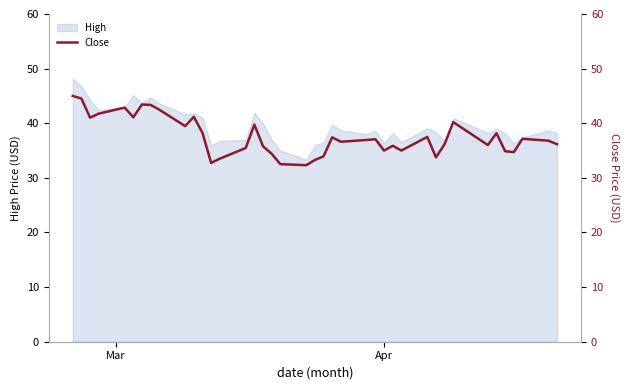

What is the maximum value for High?

48.2